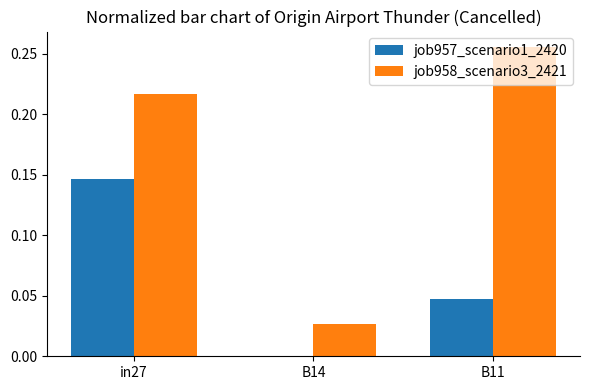

Count the job958_scenario3_2421 values in the range 0 to 1.

3